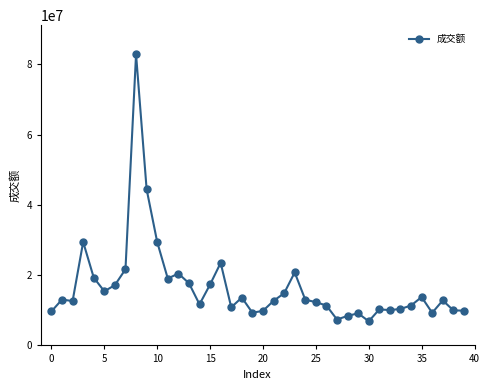

True or false: there are more than 2 points higher than both neighbors.

True